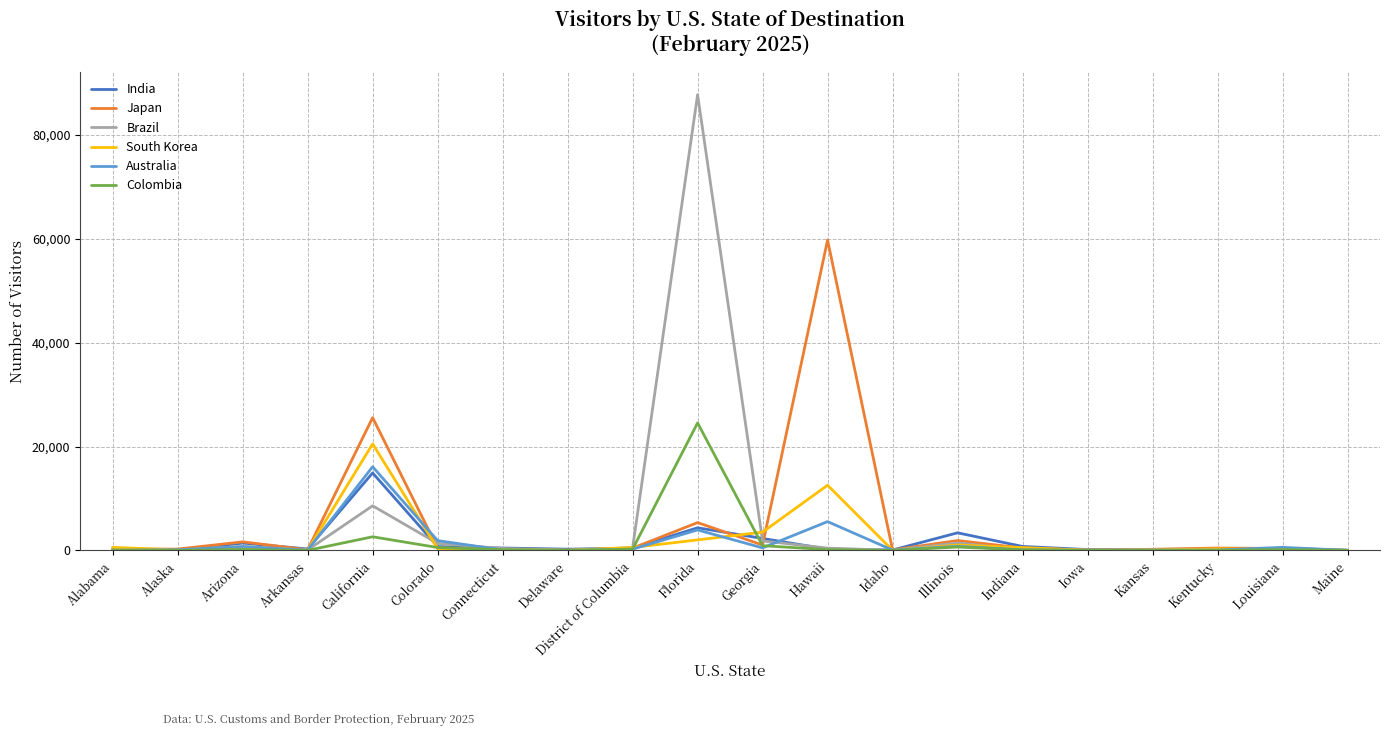

The value of Australia at California is 16107. True or false?

True